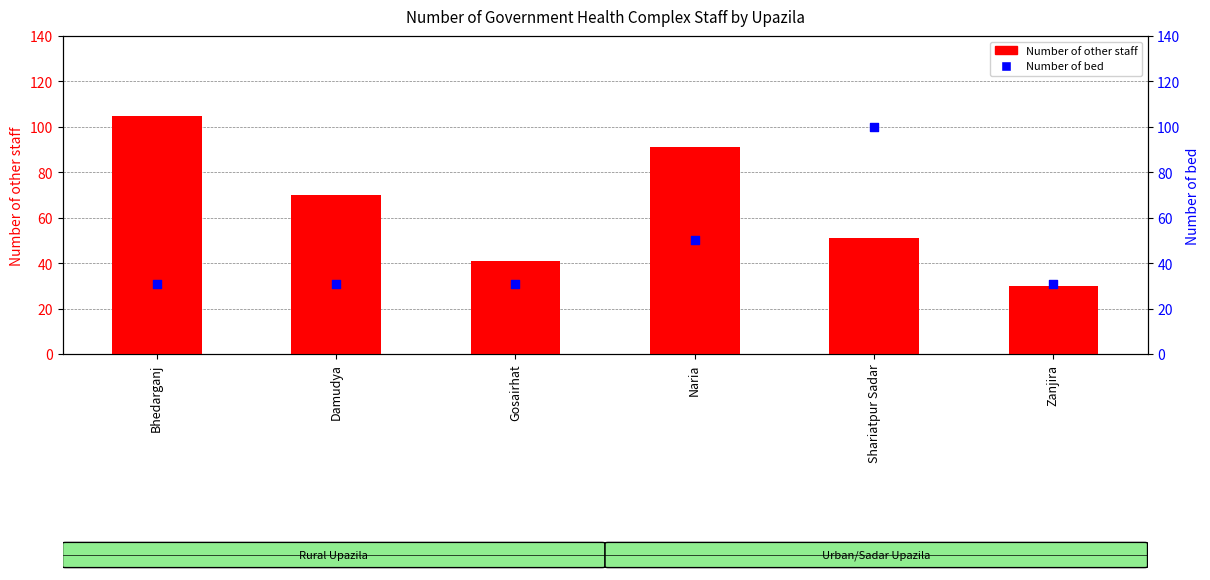

What are all the series names shown in the legend?

Number of other staff, Number of bed